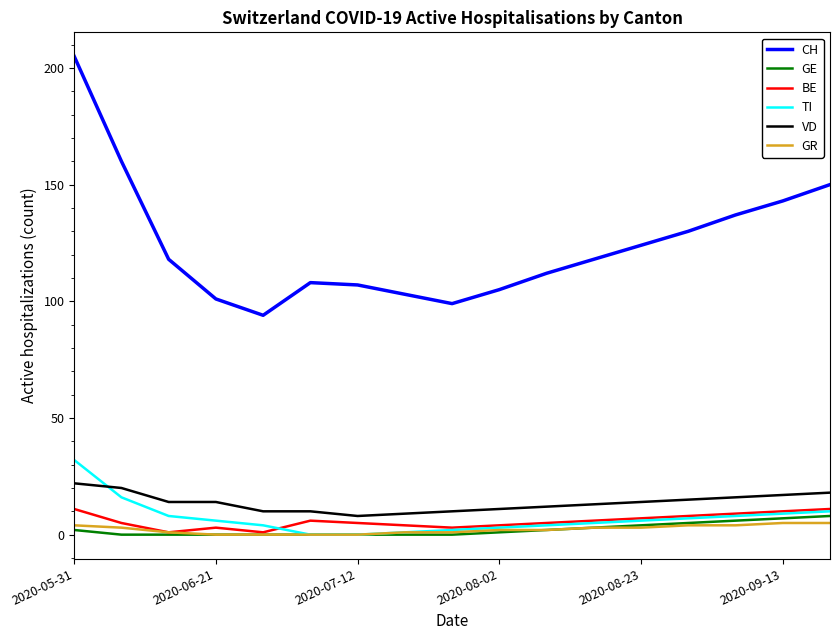

Which series has the largest total across all categories?

CH